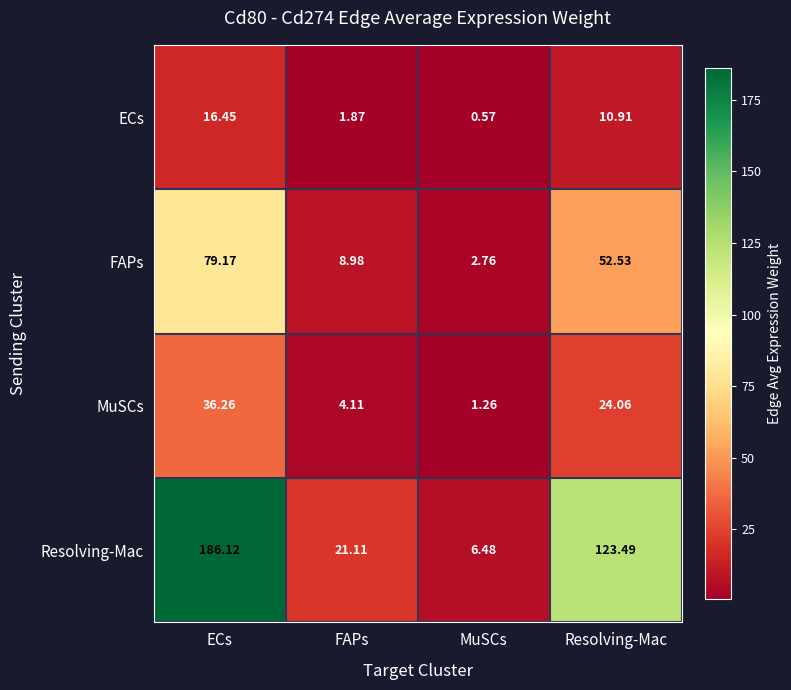

Which series changed the most between MuSCs and Resolving-Mac?

Resolving-Mac